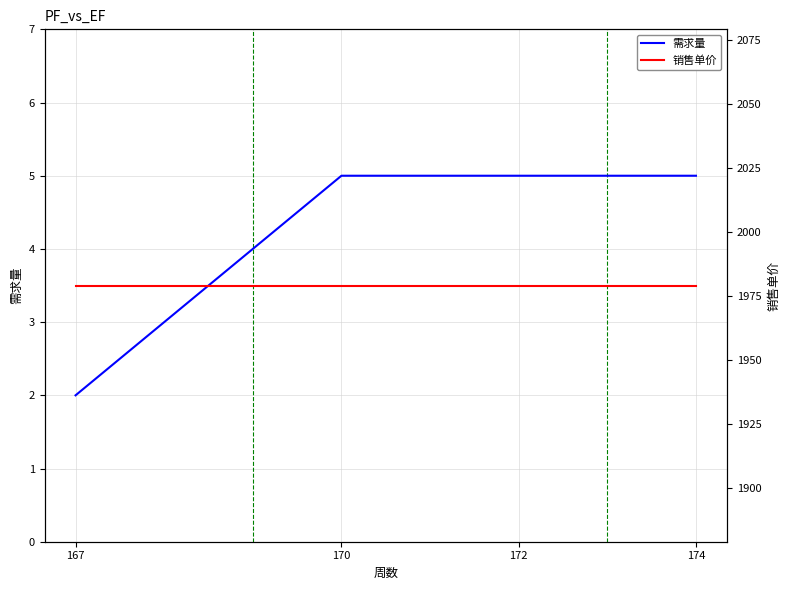

At which category is the sum across all series the highest?

170